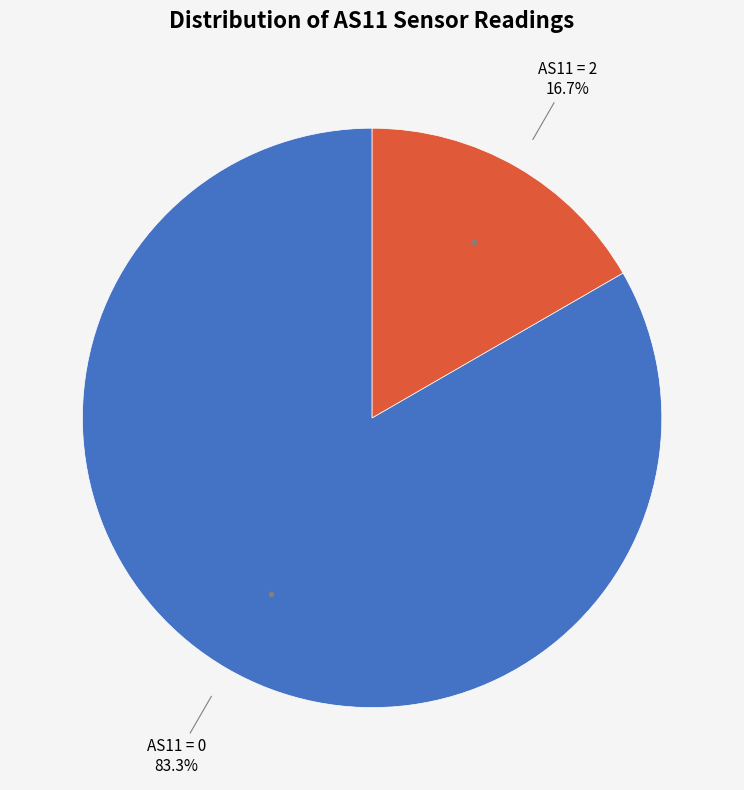

Is there any slice that represents more than half of the pie?

Yes